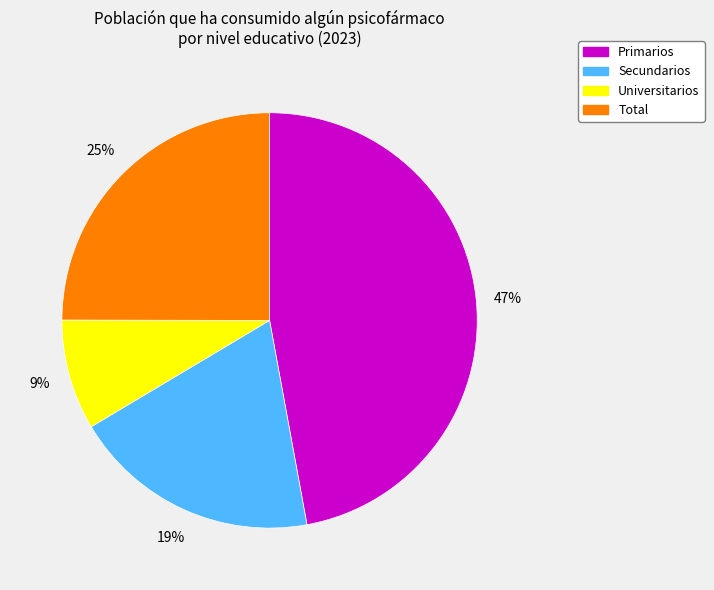

Approximately how many times larger is the value at Secundarios compared to Total?

0.8